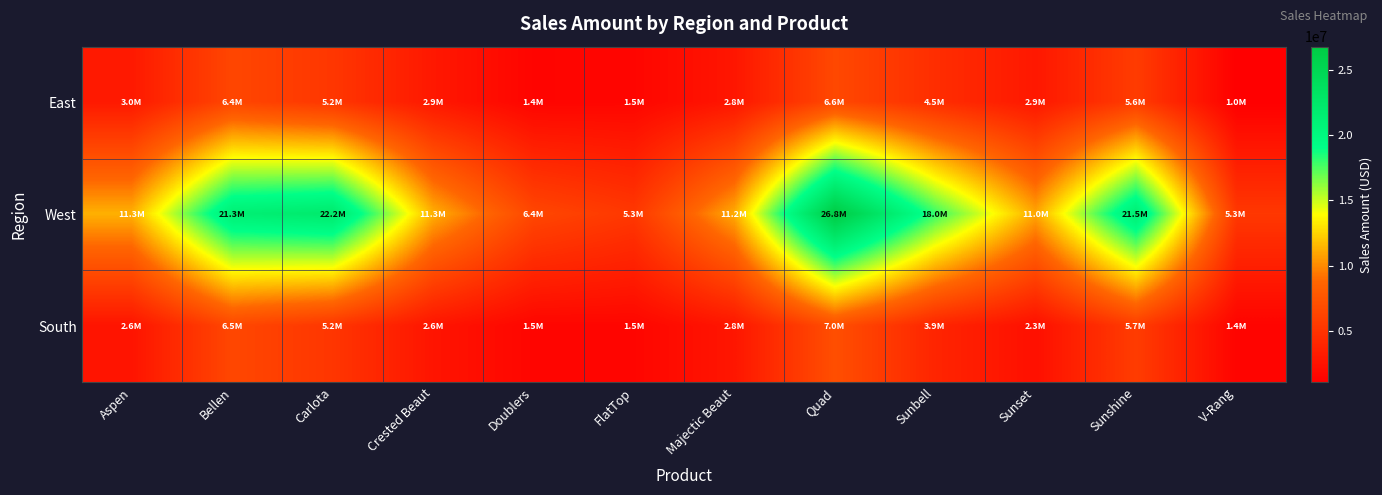

Reading right to left, what are all the values shown in this chart?

East: V-Rang=1041000	Sunshine=5629500	Sunset=2885500	Sunbell=4538000	Quad=6557000	Majectic Beaut=2766000	FlatTop=1522500	Doublers=1422500	Crested Beaut=2896000	Carlota=5205500	Bellen=6384500	Aspen=2997000
West: V-Rang=5295000	Sunshine=21479000	Sunset=10987500	Sunbell=18014000	Quad=26798500	Majectic Beaut=11168000	FlatTop=5295000	Doublers=6430000	Crested Beaut=11300000	Carlota=22203500	Bellen=21335000	Aspen=11321500
South: V-Rang=1368500	Sunshine=5661500	Sunset=2254000	Sunbell=3866000	Quad=7035000	Majectic Beaut=2768500	FlatTop=1515000	Doublers=1502000	Crested Beaut=2641000	Carlota=5152500	Bellen=6473500	Aspen=2609000